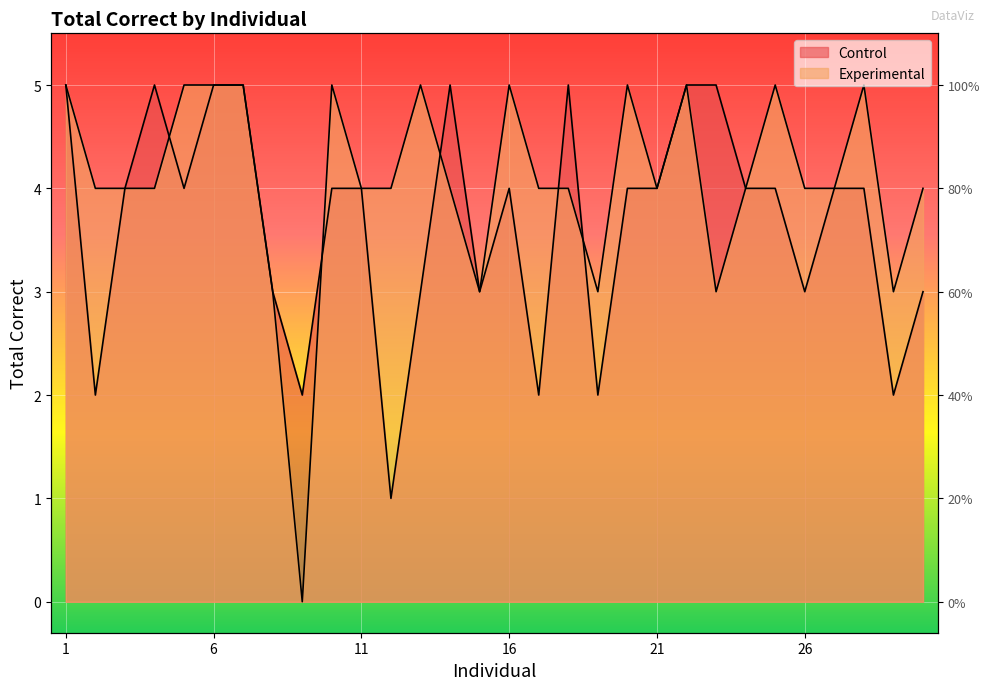

Count the Control values in the range 3 to 5.

24